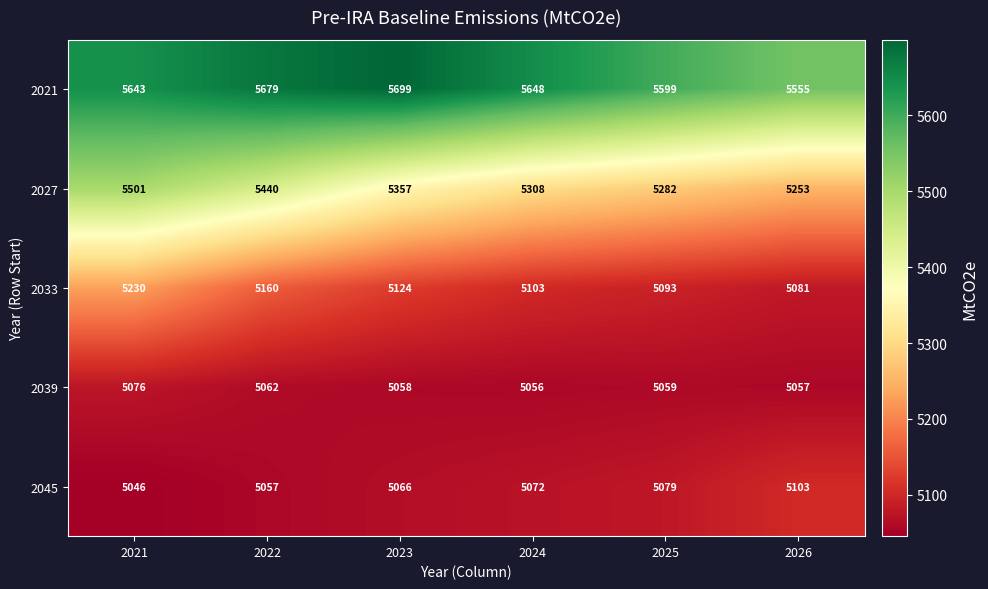

Where is 2039 nearest to the value 5066?

2022